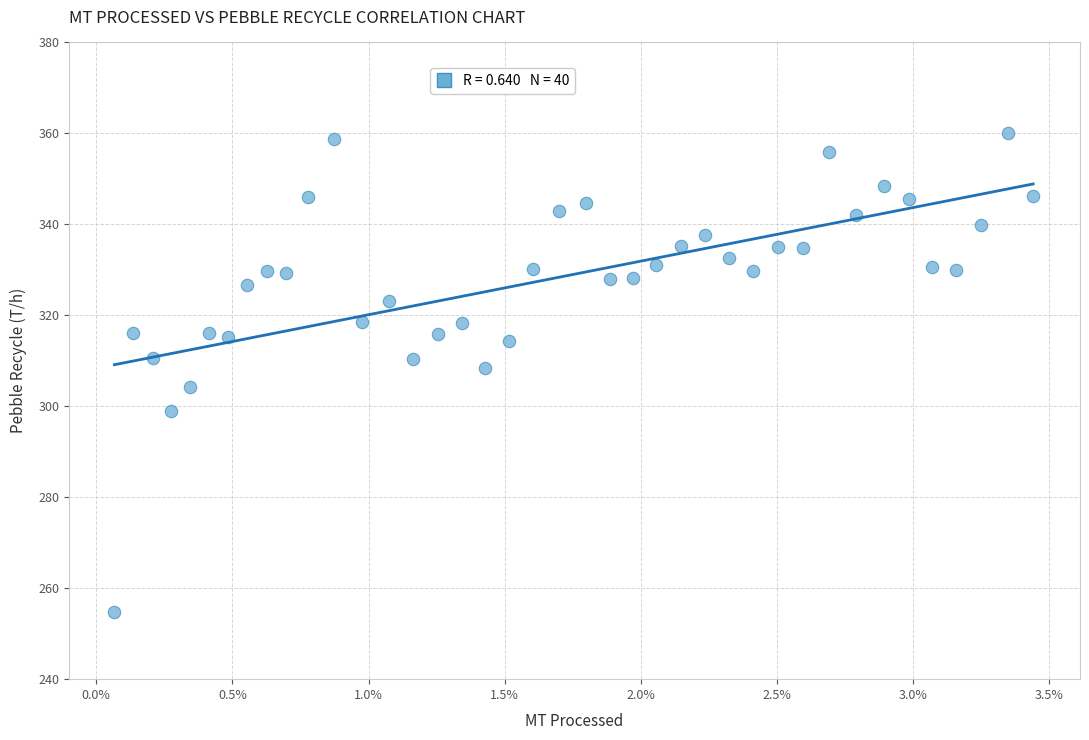

What is the range of Y values (max minus min)?

105.5